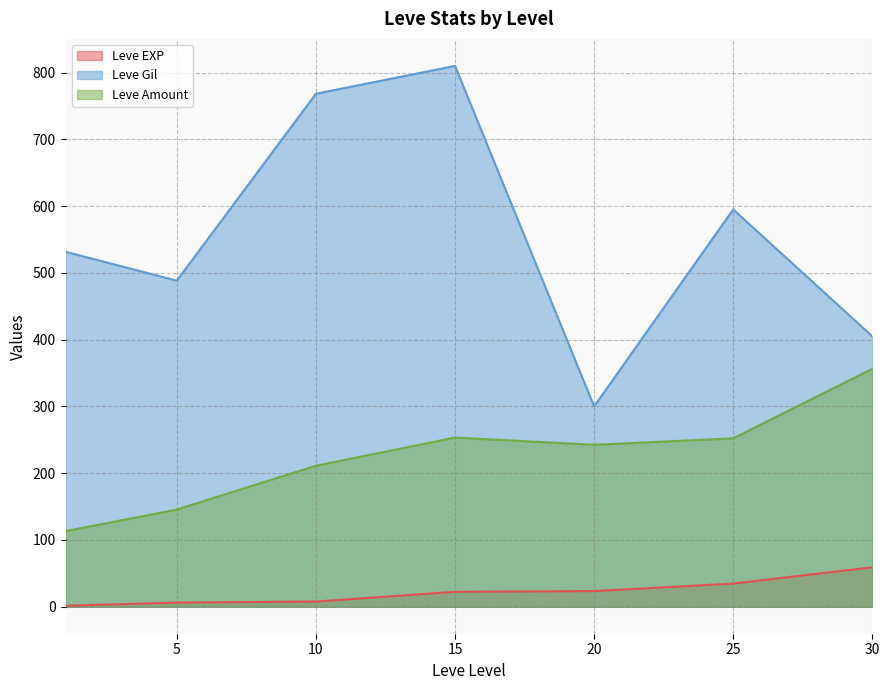

Which series has the widest spread of values?

Leve Gil